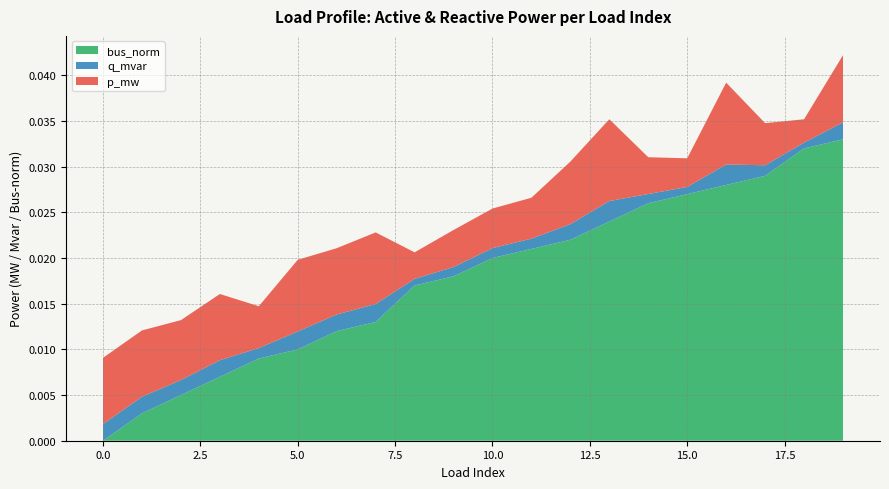

What are all the series names shown in the legend?

bus_norm, q_mvar, p_mw